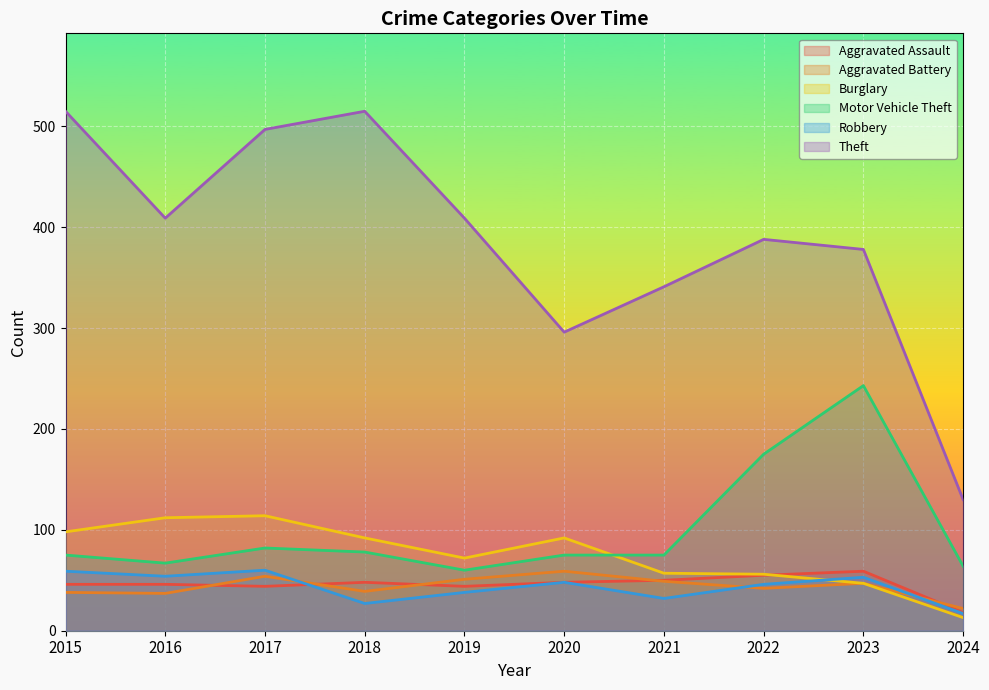

Does the chart display data point markers on the line(s)?

No